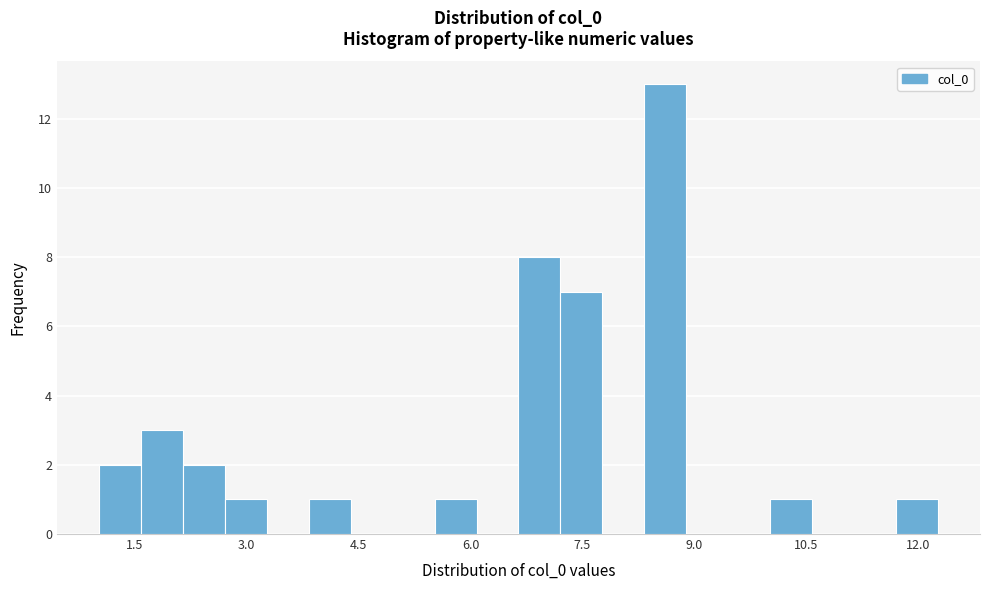

Read against the x-axis, roughly where is the centre of the tallest bar?

8.6